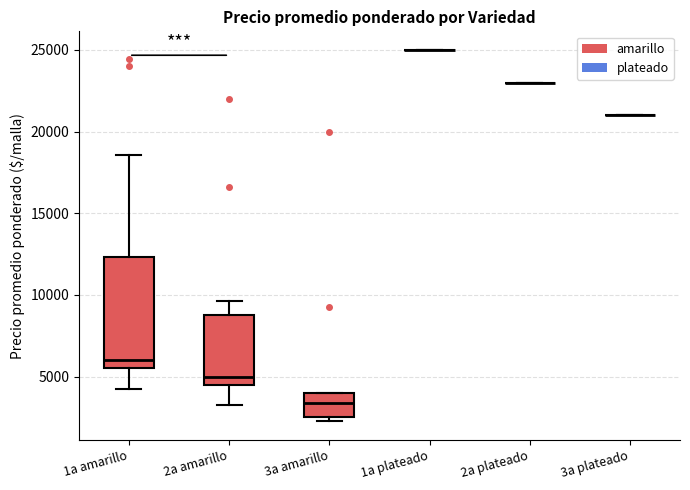

Reading left to right, read every box against the y-axis: the position of its median line, the range the box covers, and the ends of its whiskers. The values are not printed on the chart, so give them approximately, as read against the axis.

1a amarillo: median 6000, box 5500 to 12500, whiskers 4000 to 18500
2a amarillo: median 5000, box 4500 to 9000, whiskers 3000 to 9500
3a amarillo: median 3500, box 2500 to 4000, whiskers 2500 (just below the box's lower edge) to 4000
1a plateado: box collapsed to a line at 25000, whiskers 25000 to 25000
2a plateado: box collapsed to a line at 23000, whiskers 23000 to 23000
3a plateado: box collapsed to a line at 21000, whiskers 21000 to 21000